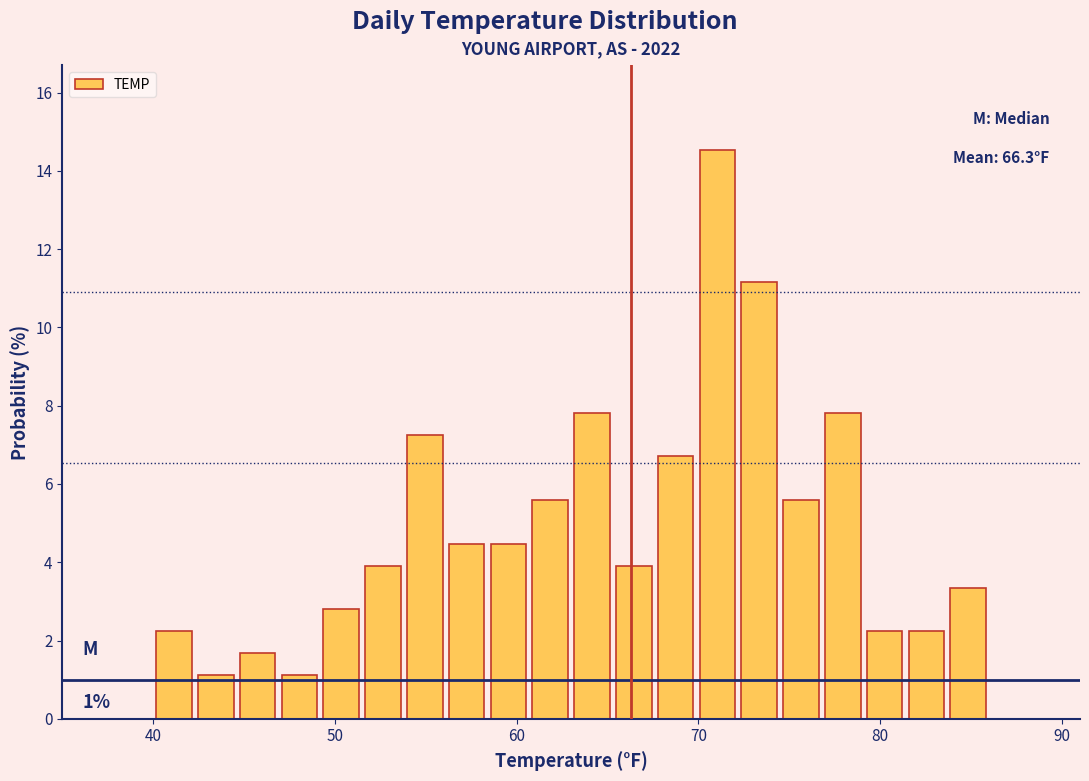

Around what value on the x-axis is the tallest bar? Give the approximate position of its centre, as read against the axis.

71